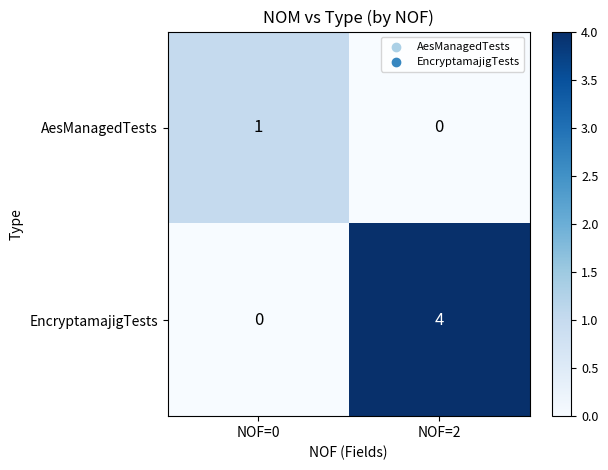

What is the difference between the maximum and minimum values in the EncryptamajigTests series?

4